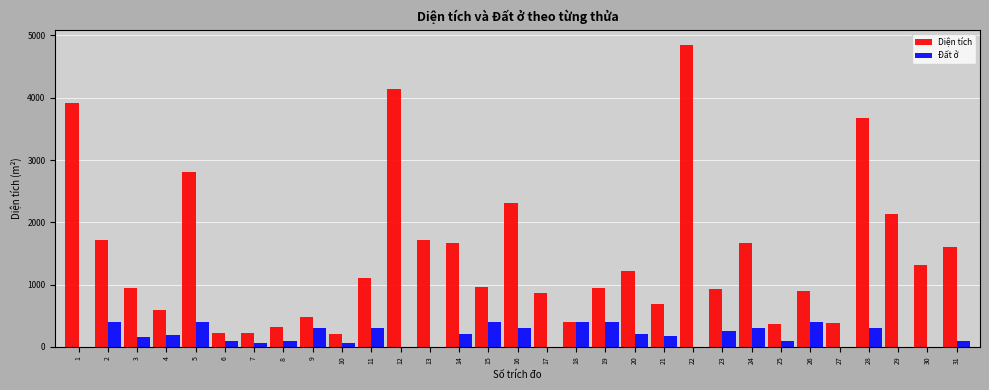

What is the sum of all Đất ở values?

5595.0